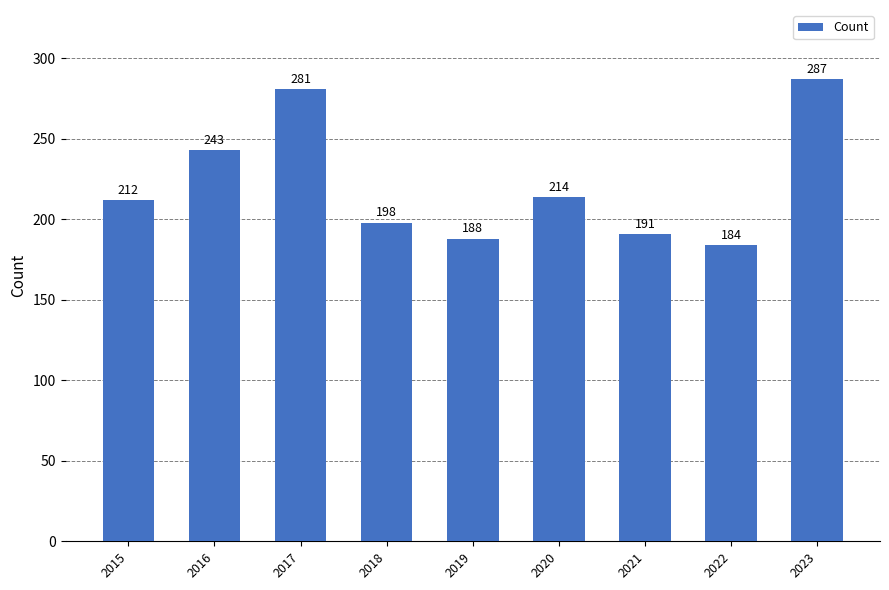

Where is the data nearest to the value 235?

2016